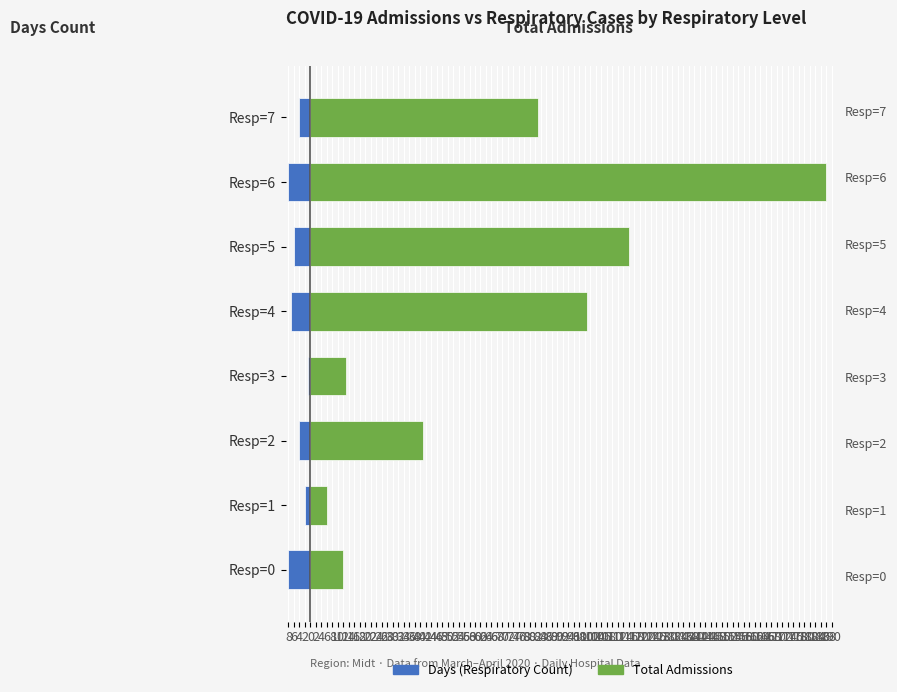

How many series are shown in this chart?

2